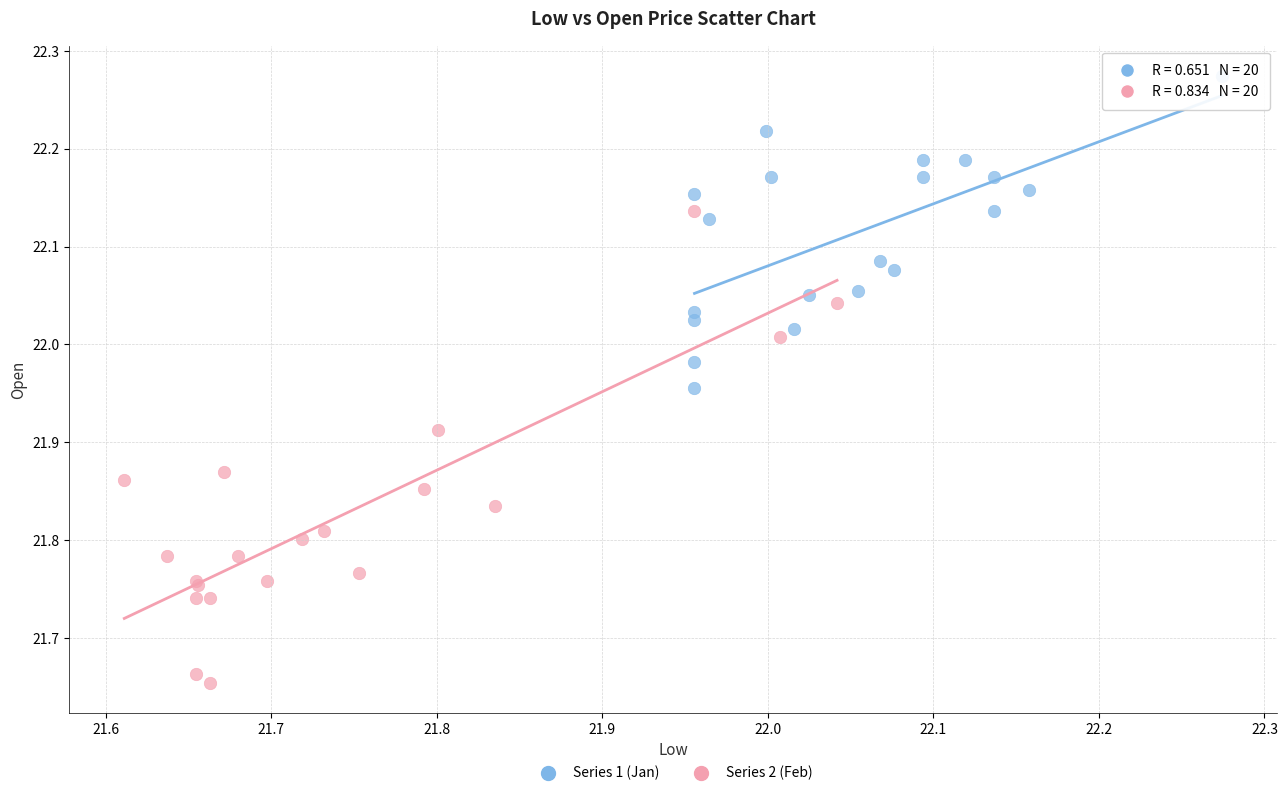

Which series contains the highest Y value?

Series 1 (Jan)